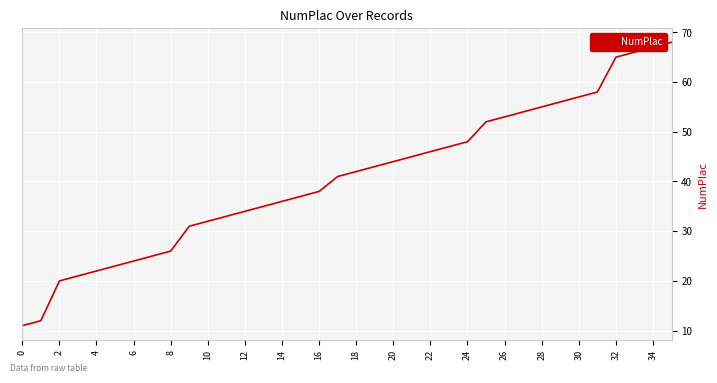

What is the smallest value displayed?

11